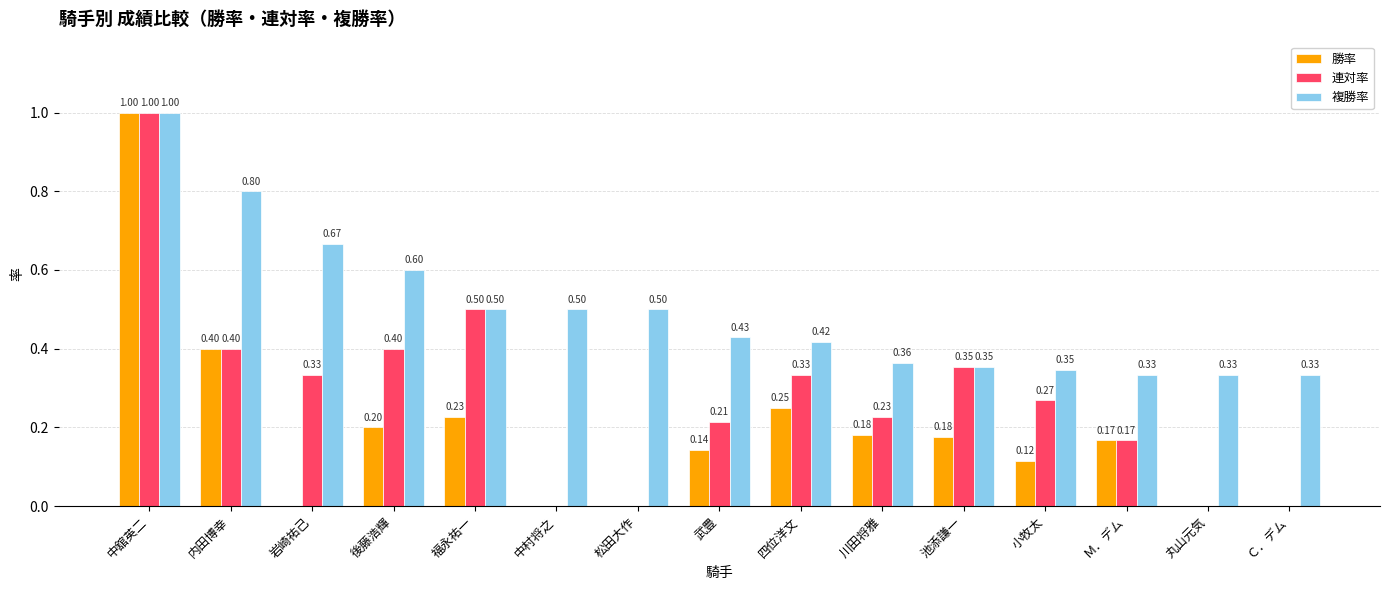

Which category has the highest value in the 勝率 series?

中舘英二